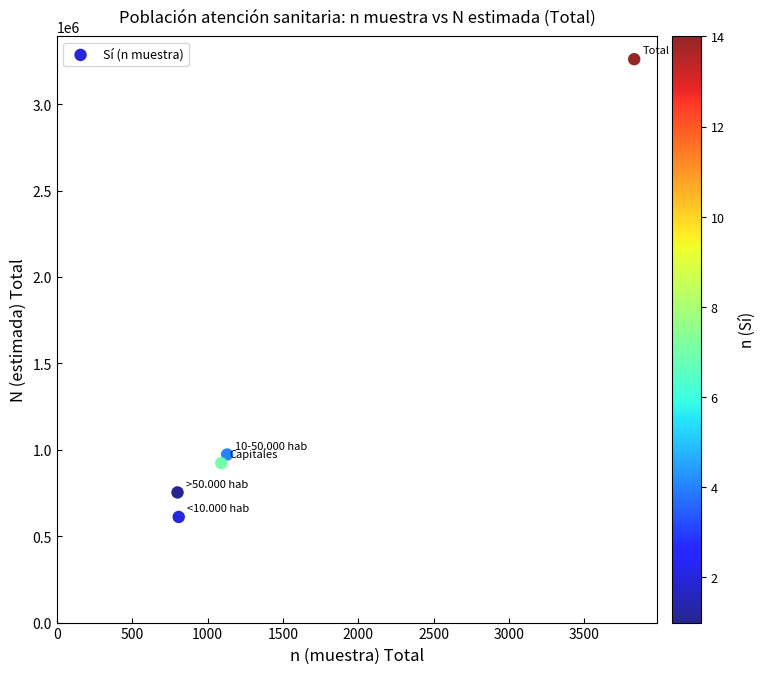

What is the average Y value?

1304597